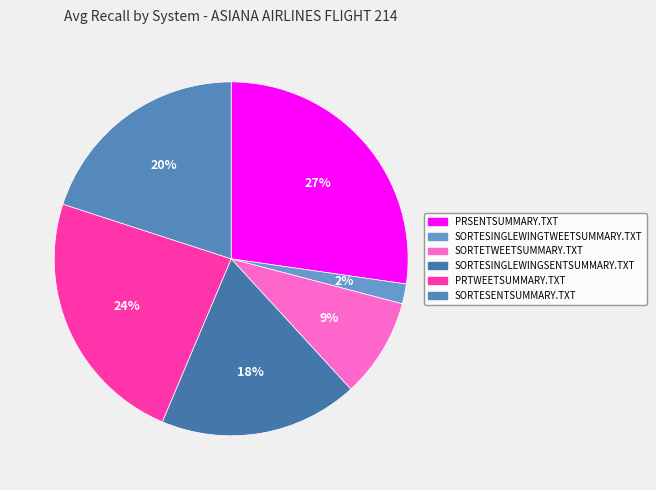

To the nearest percent, what is the average slice percentage?

17%